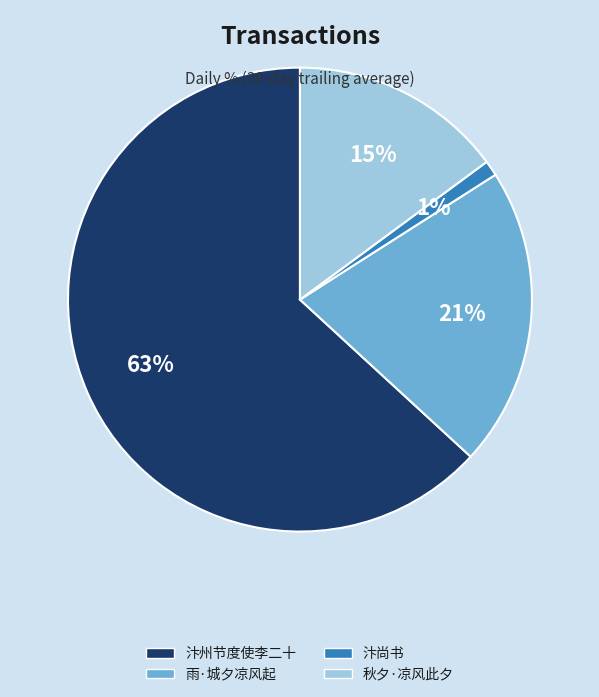

How many segments does this pie chart have?

4